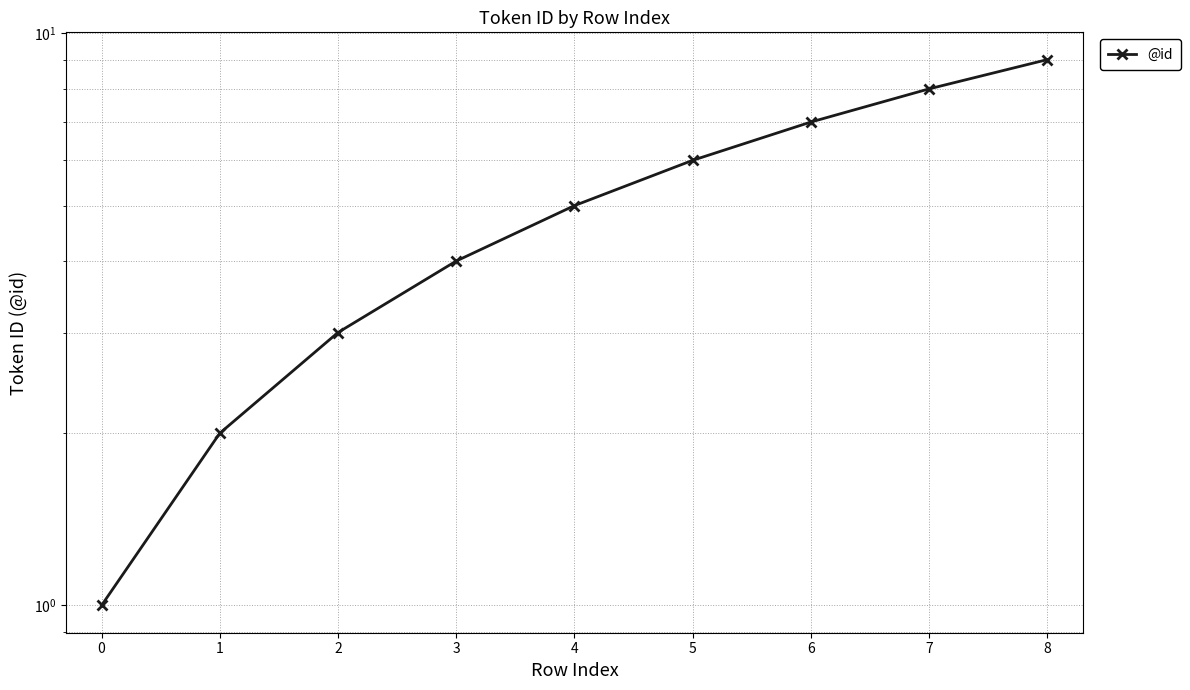

Reading left to right, what are all the values shown in this chart?

0=1	1=2	2=3	3=4	4=5	5=6	6=7	7=8	8=9